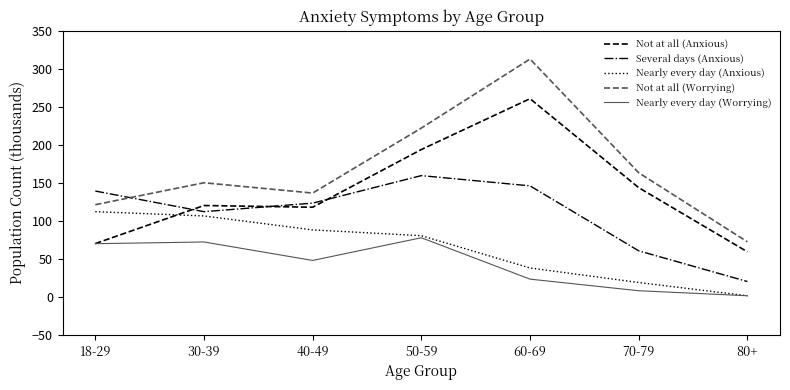

List the series in order of their peak value, lowest first.

Nearly every day (Worrying), Nearly every day (Anxious), Several days (Anxious), Not at all (Anxious), Not at all (Worrying)